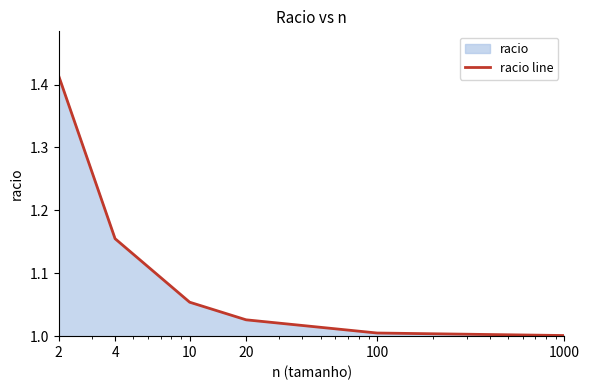

At which label is the value closest to 1?

1000